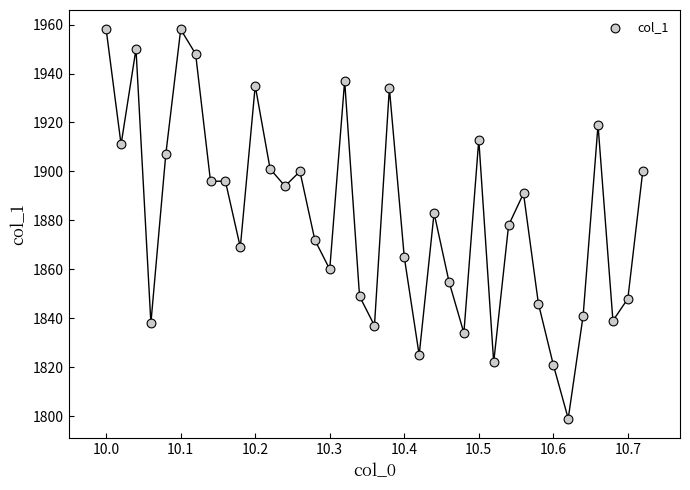

What is the range of Y values (max minus min)?

159